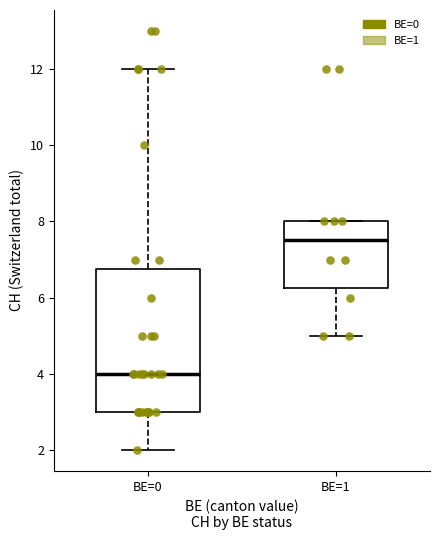

Where does the lower whisker of the box for BE=1 end on the y-axis? The values are not printed on the chart, so give them approximately, as read against the axis.

5.0